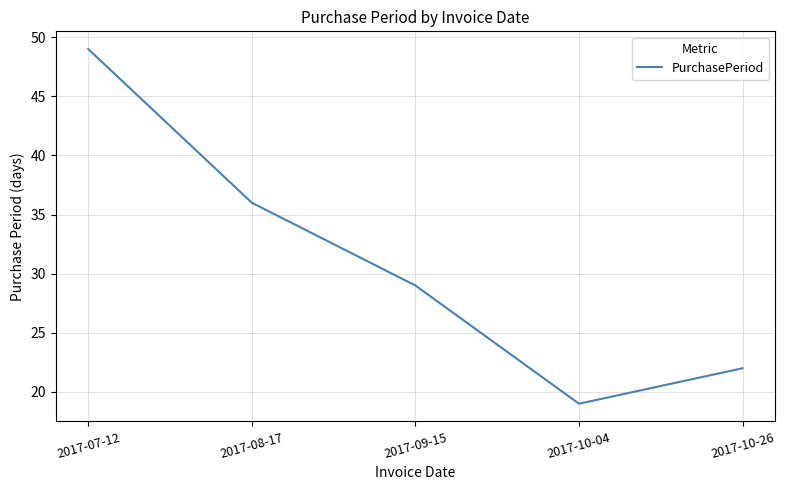

Which label corresponds to the smallest value in the chart?

2017-10-04